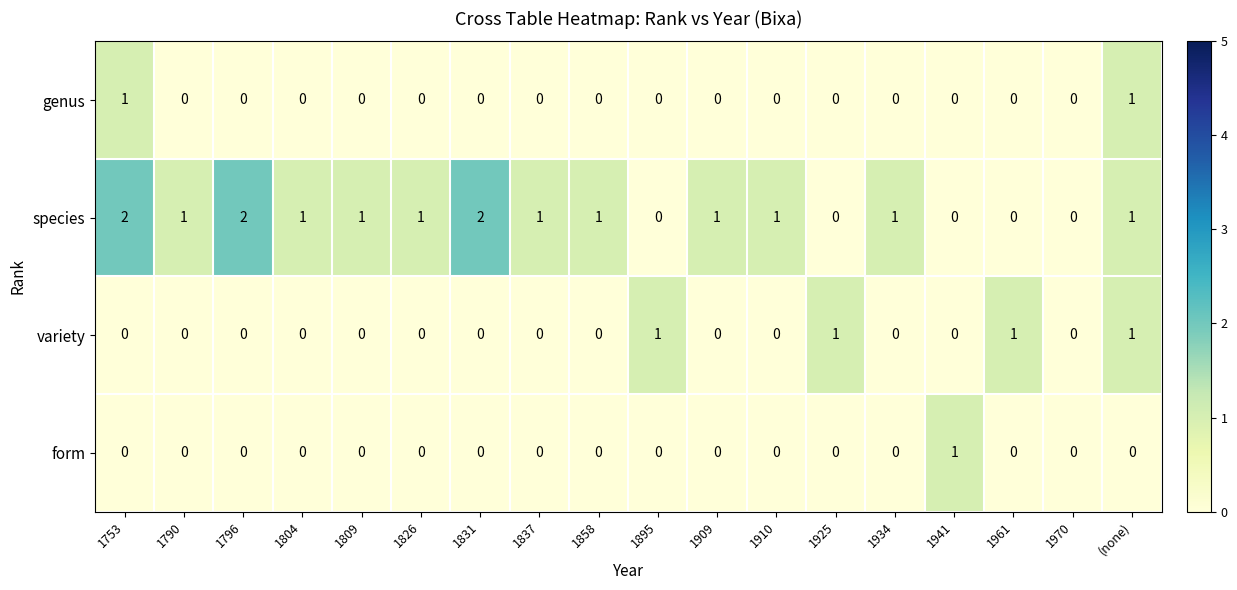

The form series shows 0 at (none). True or false?

True